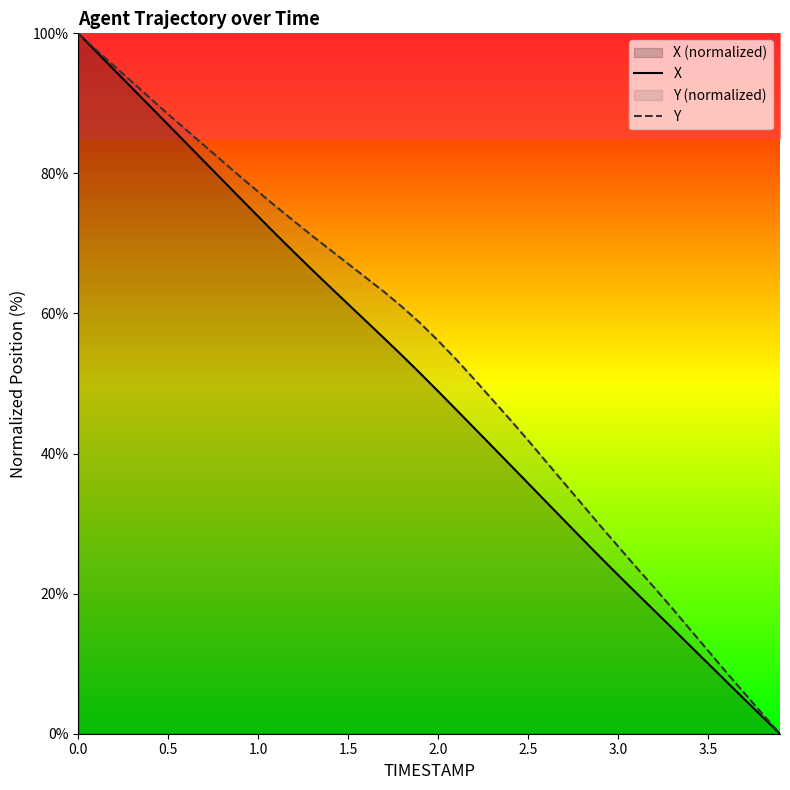

True or false: Y has a value of 11.9 at 3.5.

True